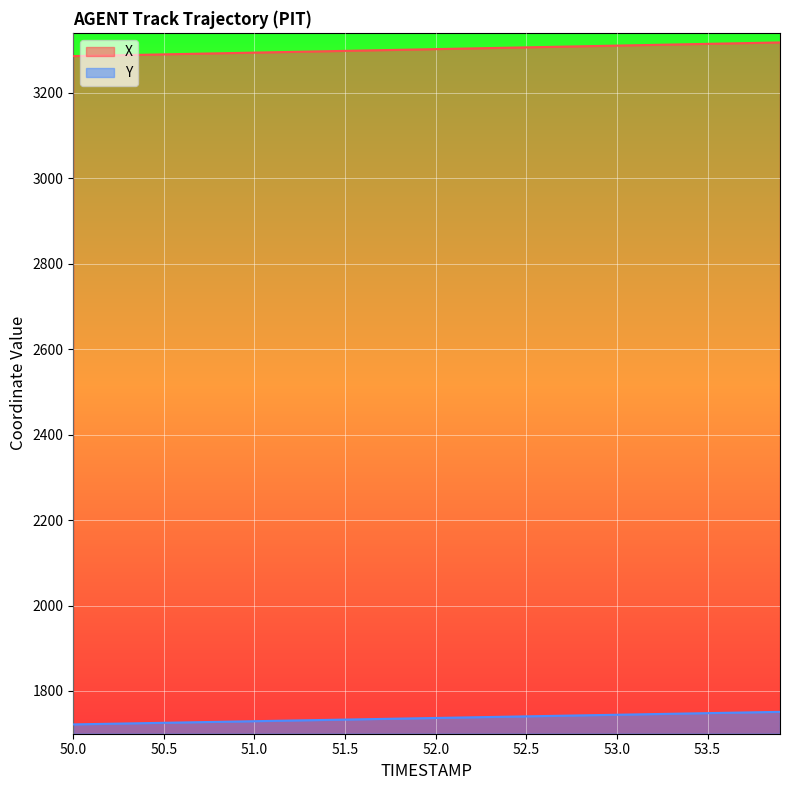

Which label corresponds to the largest value in the chart?

53.9